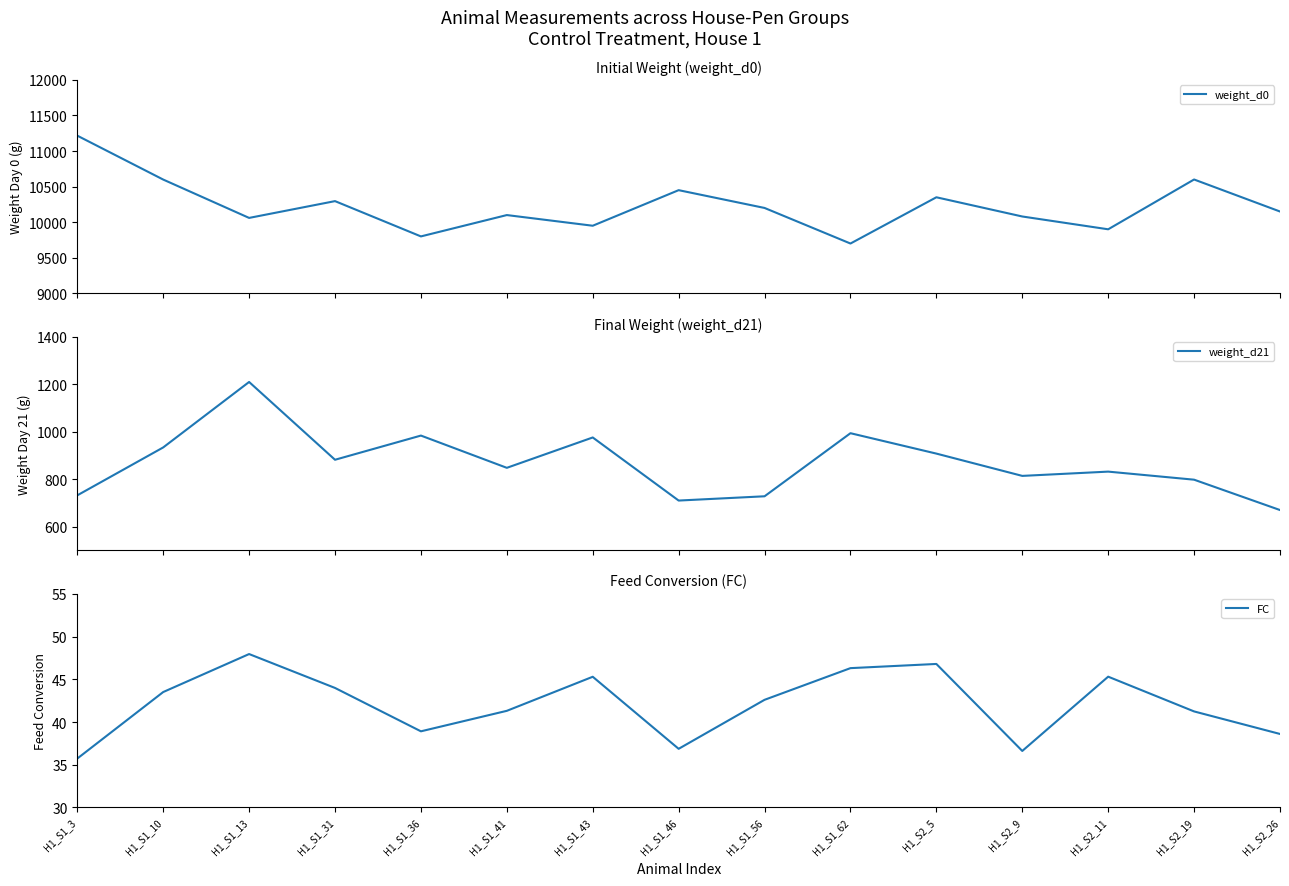

Does the chart display data point markers on the line(s)?

No